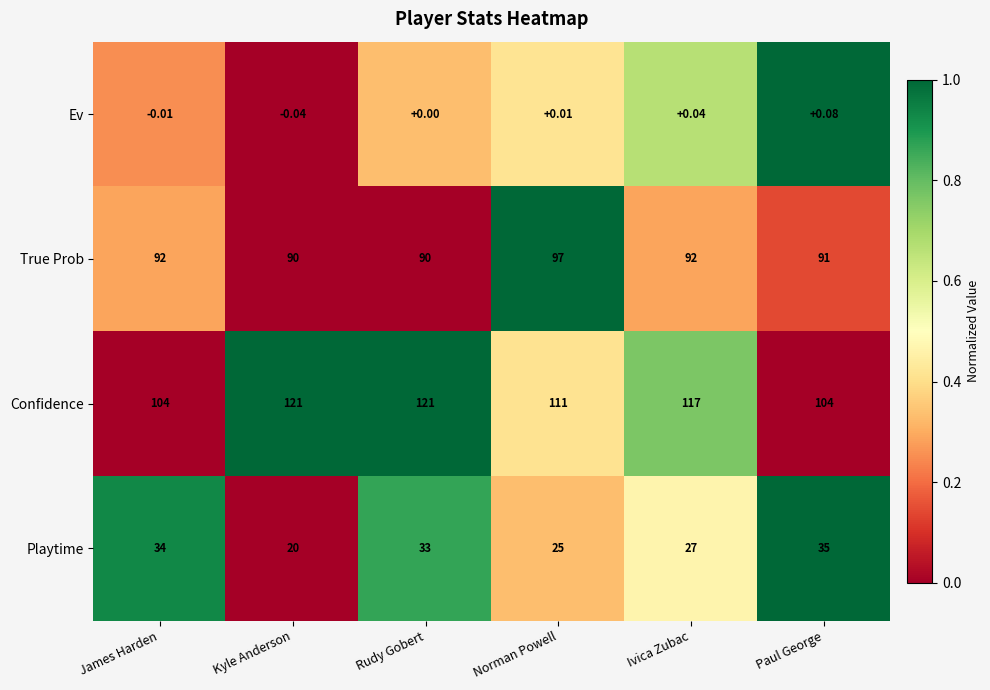

Which series has the largest total across all categories?

Confidence